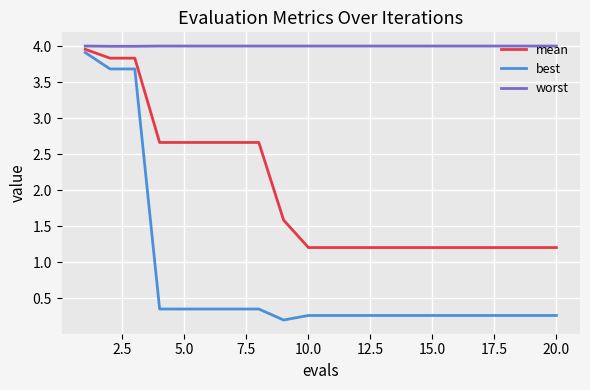

What is the highest value of the best series?

3.9